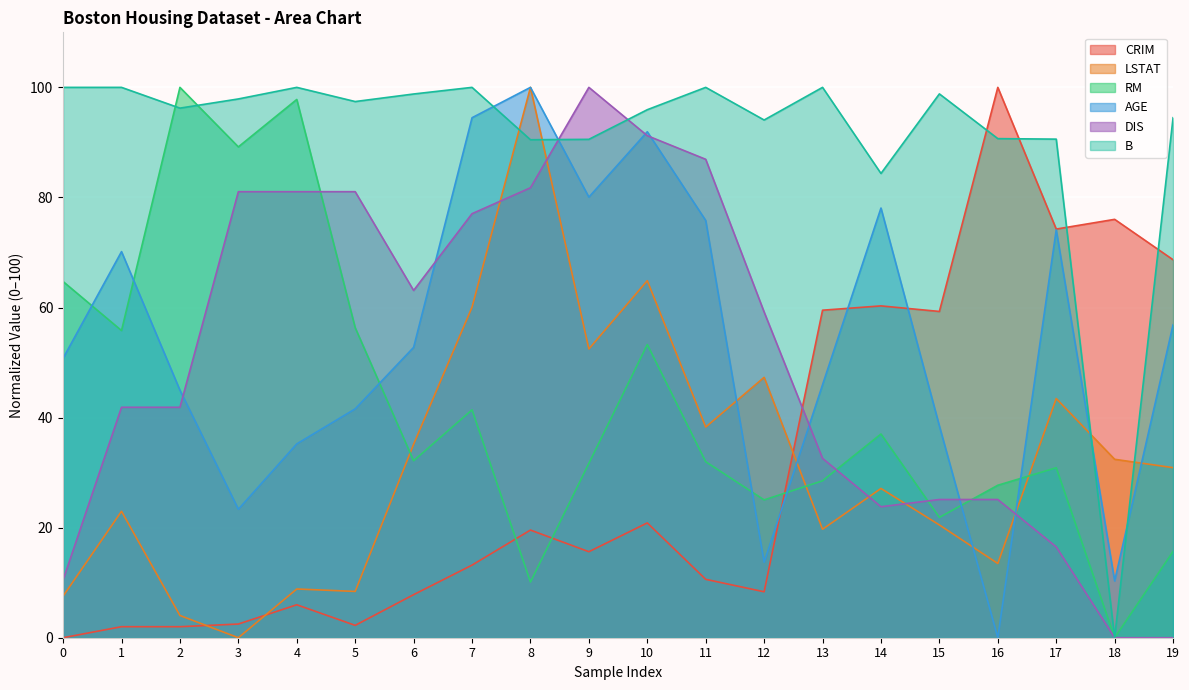

What is the sum of the DIS values at 3 and 9?

181.0